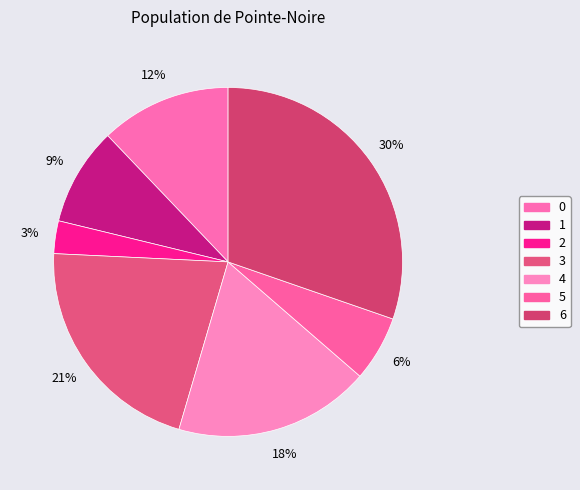

How many segments does this pie chart have?

7